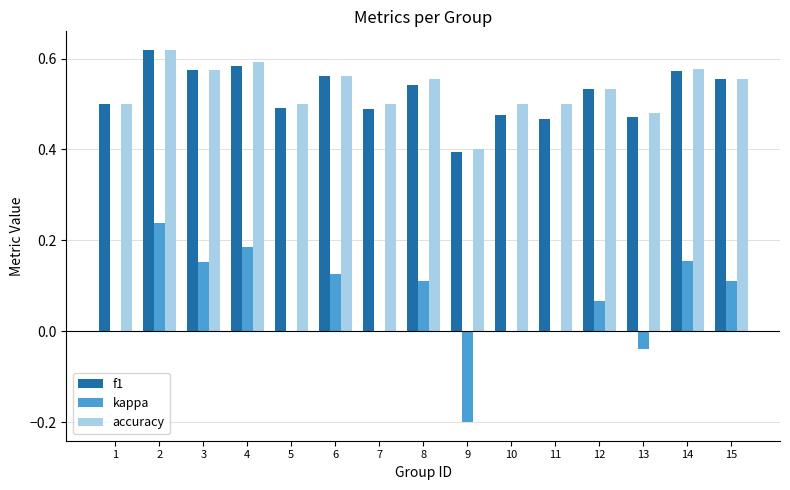

Between 2 and 13, which series saw the biggest shift?

kappa